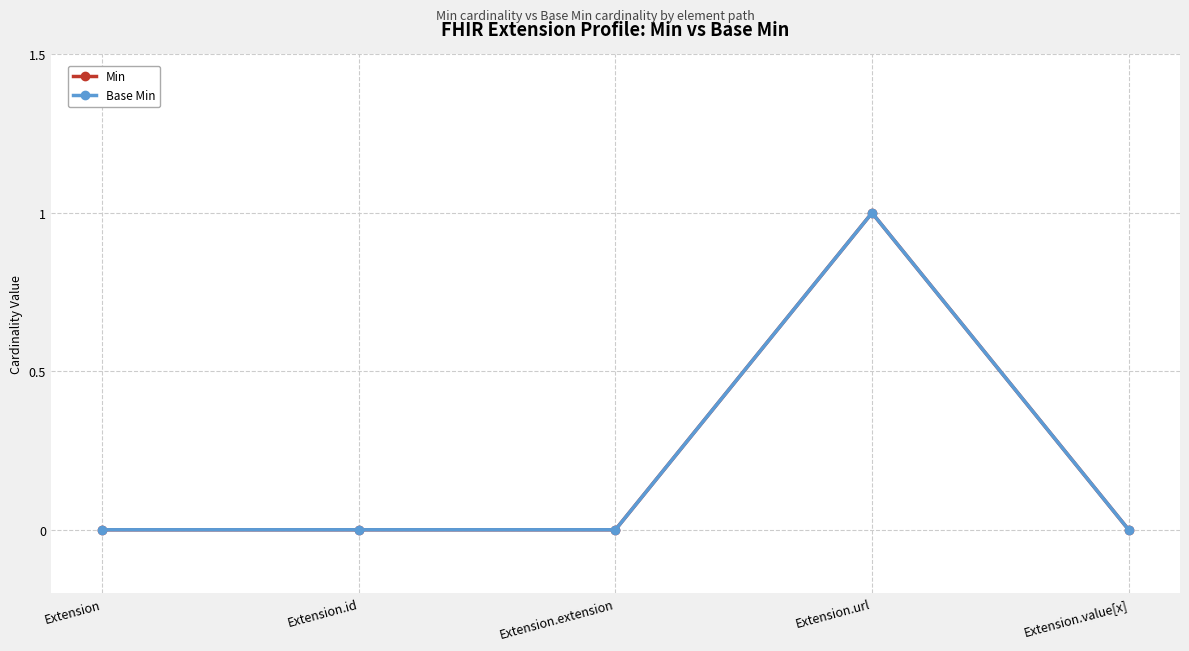

Which series has the largest range (max minus min)?

Min